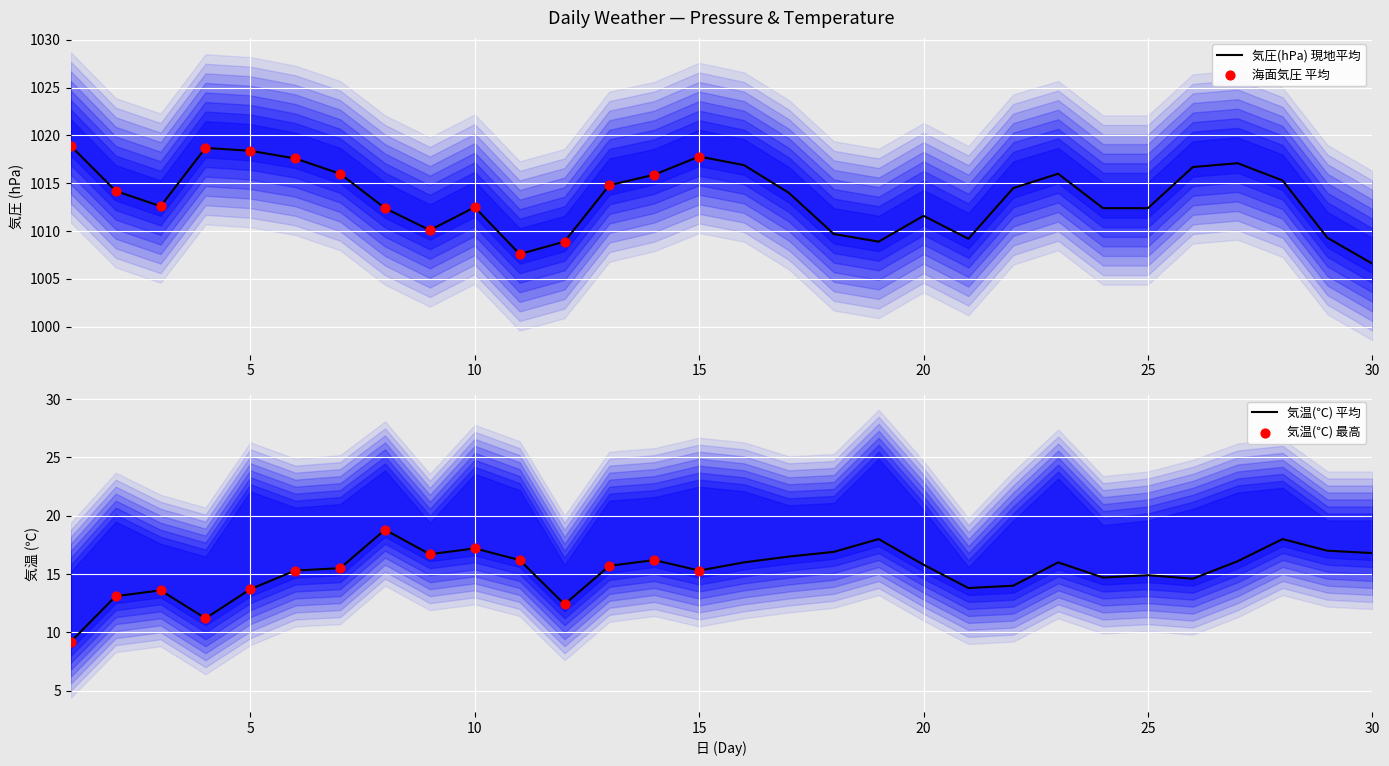

Which series has the largest Y range (max minus min)?

気圧(hPa)_local